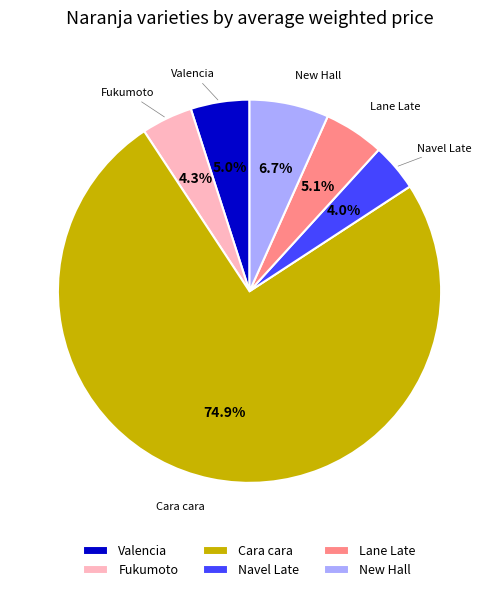

Count the number of slices in the pie.

6